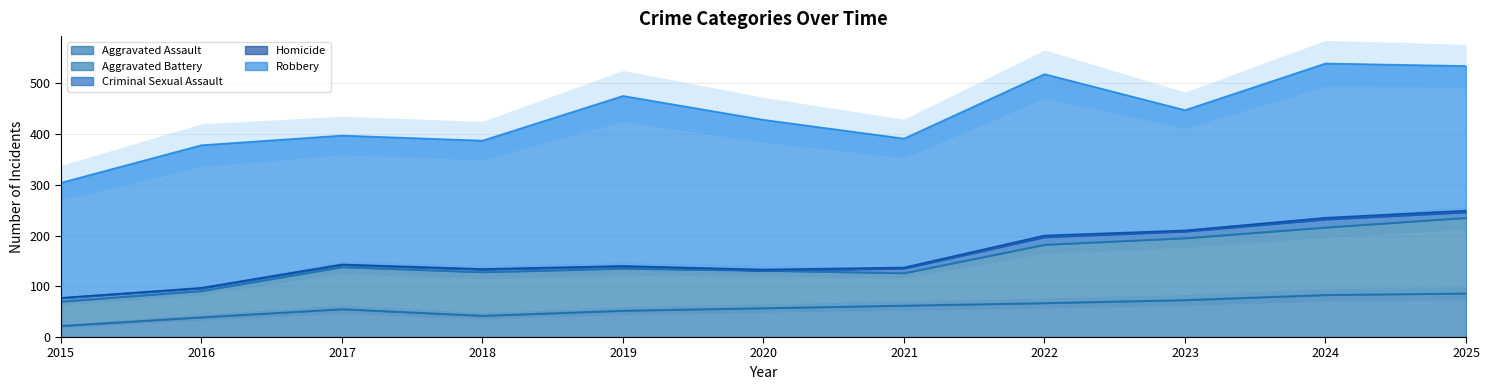

The Homicide series shows 0 at 2019. True or false?

False